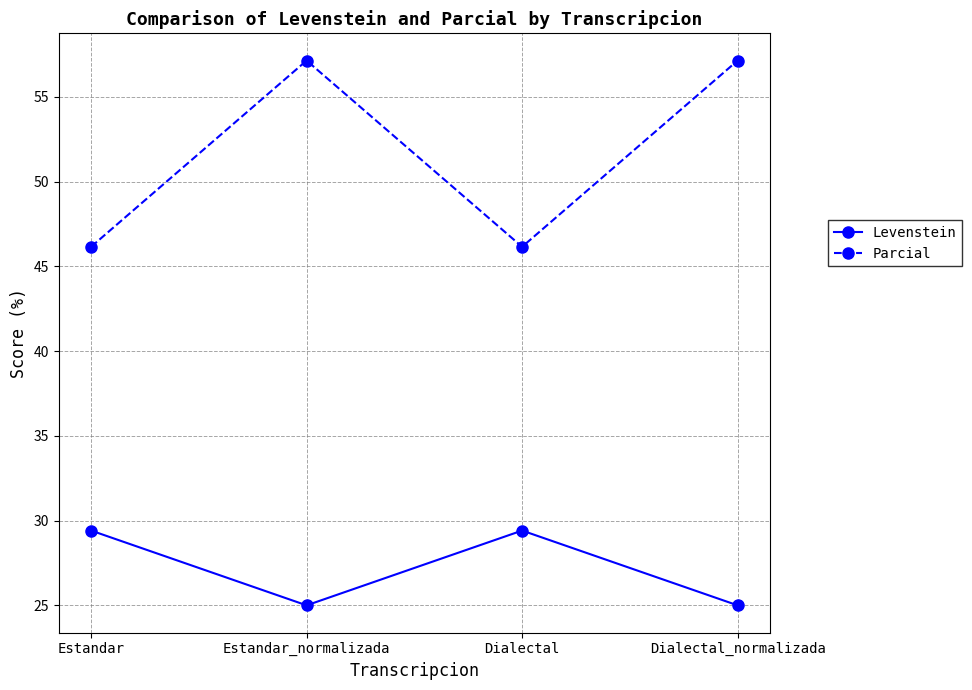

What are all the series names shown in the legend?

Levenstein, Parcial